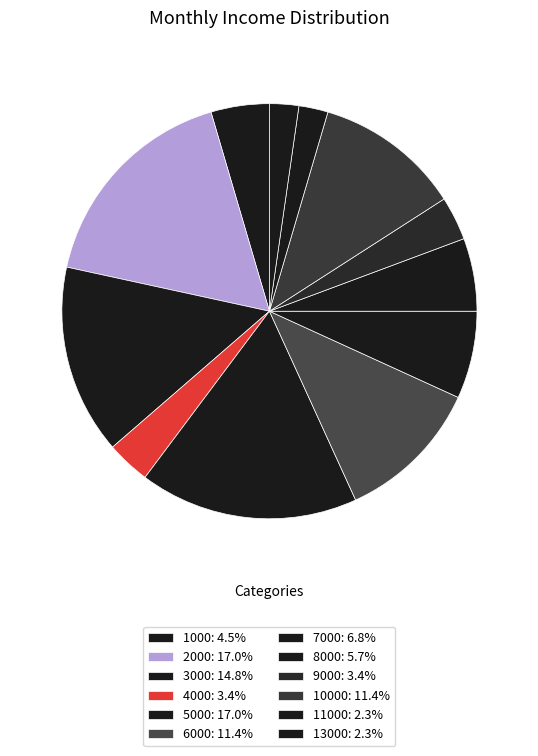

To the nearest percent, what is the average slice percentage?

8%